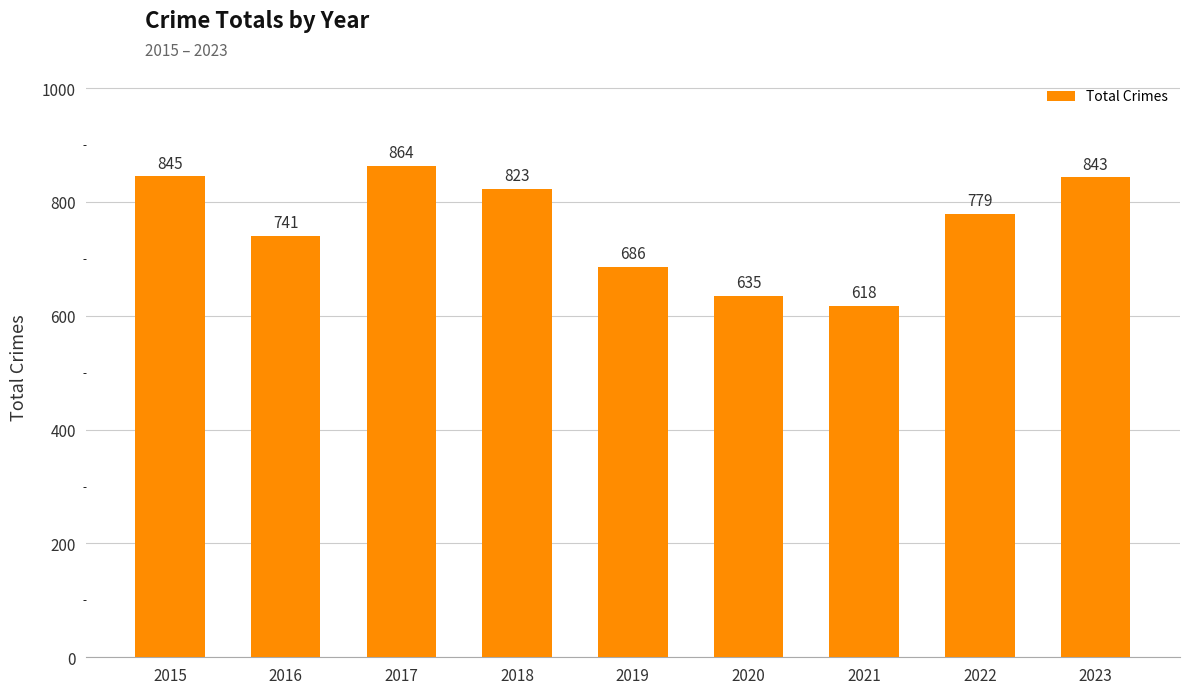

List the labels in order of value, largest first.

2017, 2015, 2023, 2018, 2022, 2016, 2019, 2020, 2021